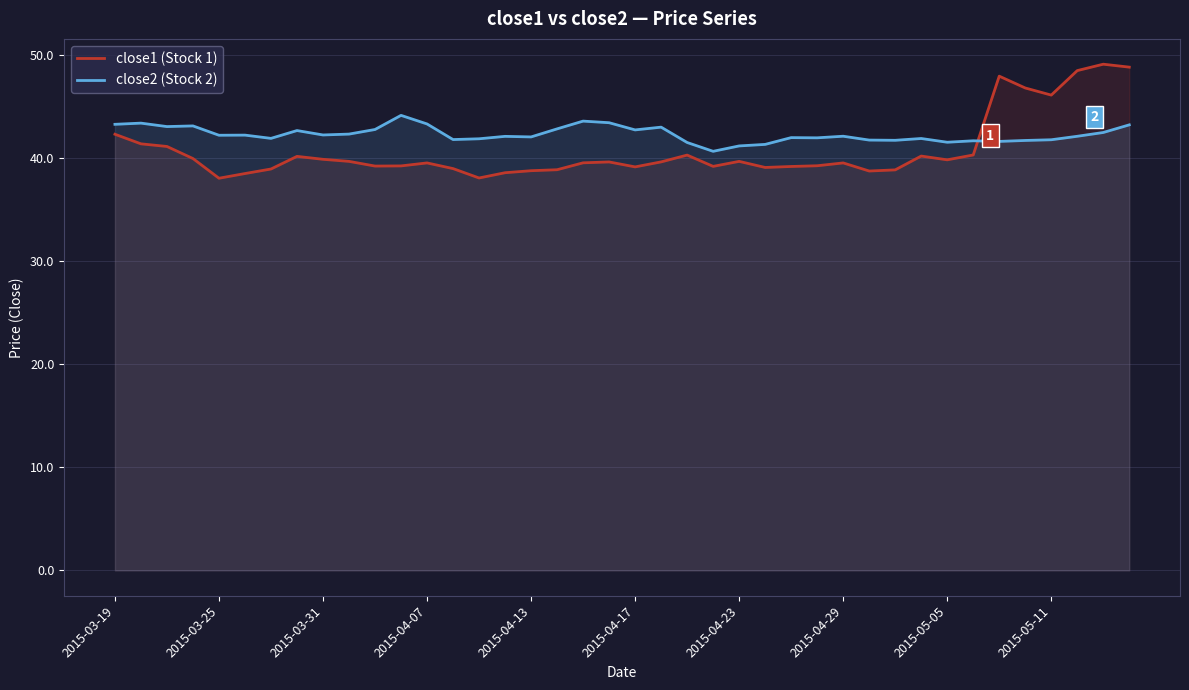

What is the spread (max minus min) of values at 2015-05-05?

1.7